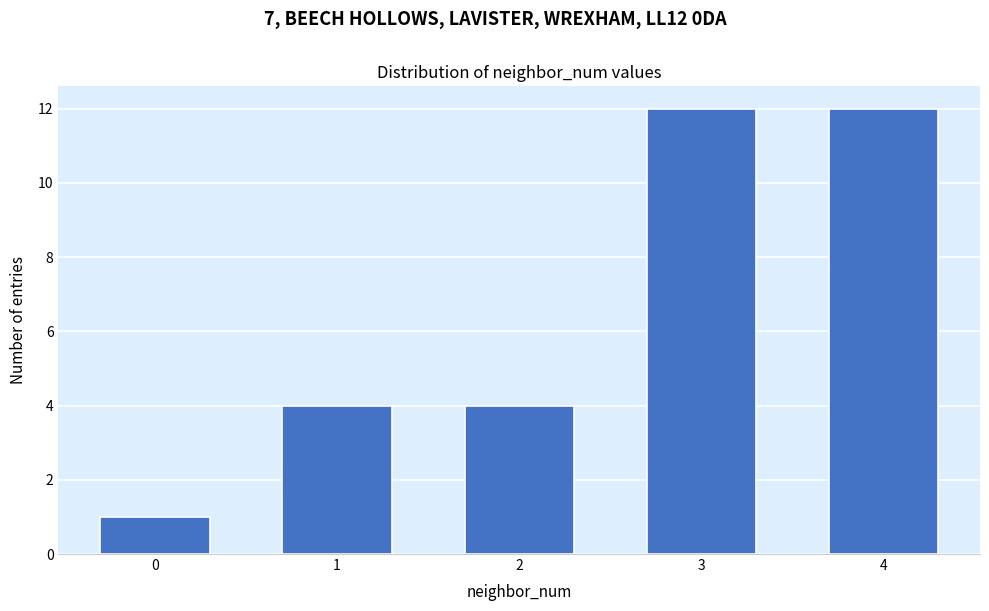

Reading right to left, extract all data points from this chart.

4=12	3=12	2=4	1=4	0=1